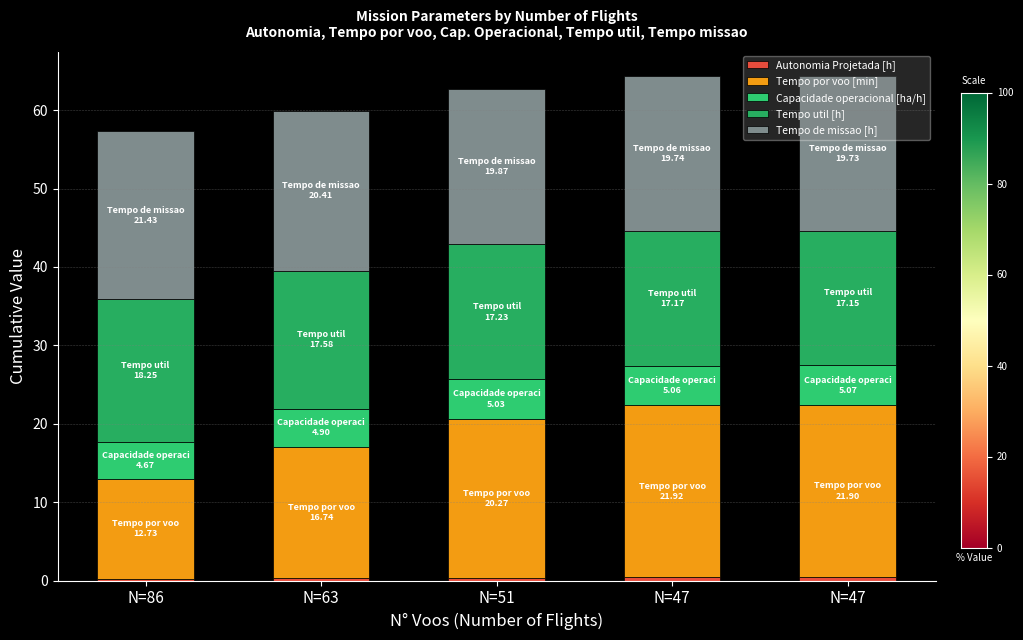

How many distinct data groups are displayed?

5